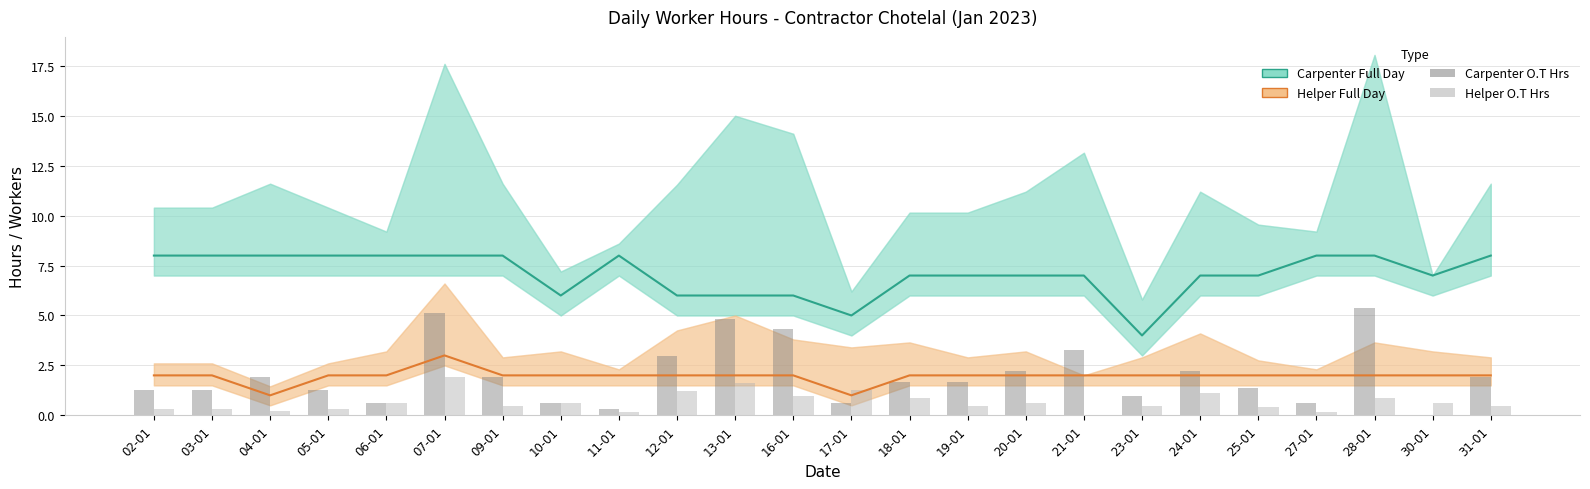

Reading left to right, extract all data points from this chart.

Carpenter Full Day: 02-01=8.0	03-01=8.0	04-01=8.0	05-01=8.0	06-01=8.0	07-01=8.0	09-01=8.0	10-01=6.0	11-01=8.0	12-01=6.0	13-01=6.0	16-01=6.0	17-01=5.0	18-01=7.0	19-01=7.0	20-01=7.0	21-01=7.0	23-01=4.0	24-01=7.0	25-01=7.0	27-01=8.0	28-01=8.0	30-01=7.0	31-01=8.0
Helper Full Day: 02-01=2.0	03-01=2.0	04-01=1.0	05-01=2.0	06-01=2.0	07-01=3.0	09-01=2.0	10-01=2.0	11-01=2.0	12-01=2.0	13-01=2.0	16-01=2.0	17-01=1.0	18-01=2.0	19-01=2.0	20-01=2.0	21-01=2.0	23-01=2.0	24-01=2.0	25-01=2.0	27-01=2.0	28-01=2.0	30-01=2.0	31-01=2.0
Carpenter O.T Hrs: 02-01=1.3	03-01=1.3	04-01=1.9	05-01=1.3	06-01=0.6	07-01=5.1	09-01=1.9	10-01=0.6	11-01=0.3	12-01=3.0	13-01=4.8	16-01=4.3	17-01=0.6	18-01=1.7	19-01=1.7	20-01=2.2	21-01=3.3	23-01=1.0	24-01=2.2	25-01=1.4	27-01=0.6	28-01=5.4	30-01=0.0	31-01=1.9
Helper O.T Hrs: 02-01=0.3	03-01=0.3	04-01=0.2	05-01=0.3	06-01=0.6	07-01=1.9	09-01=0.5	10-01=0.6	11-01=0.2	12-01=1.2	13-01=1.6	16-01=1.0	17-01=1.3	18-01=0.9	19-01=0.5	20-01=0.6	21-01=0.0	23-01=0.5	24-01=1.1	25-01=0.4	27-01=0.2	28-01=0.9	30-01=0.6	31-01=0.5